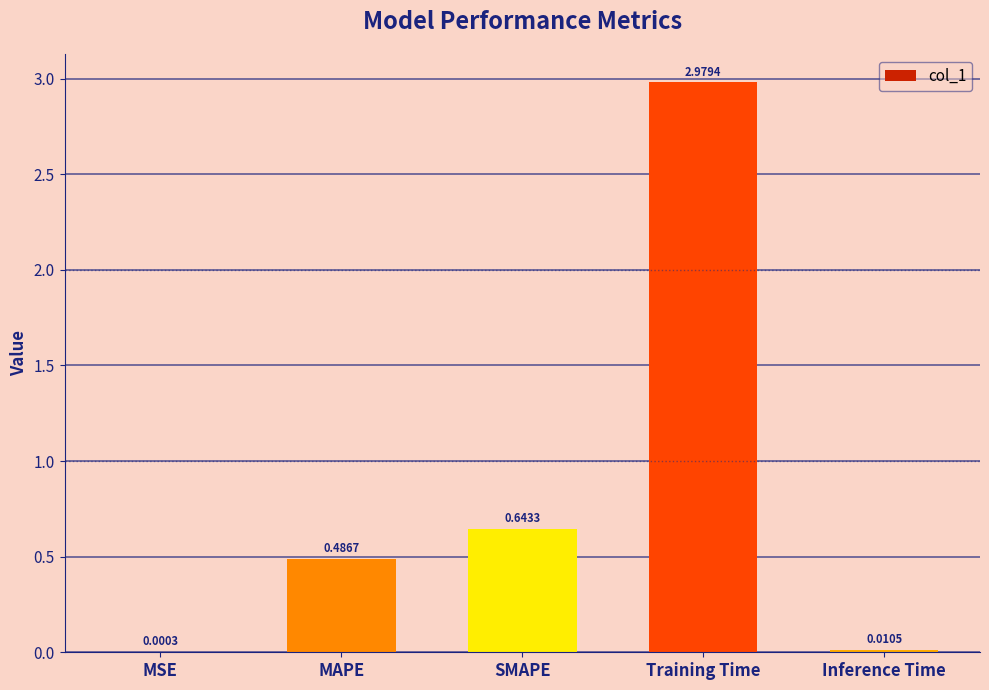

Where is the data nearest to the value 1?

SMAPE